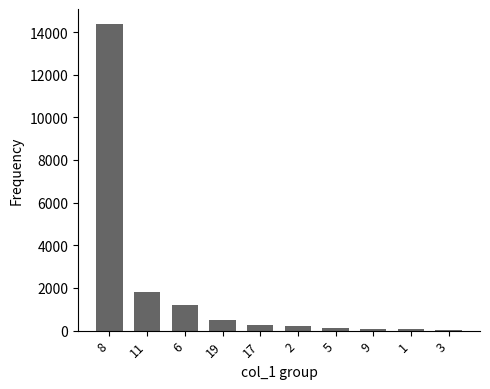

What is the change in value from 8 to 17?

-14100